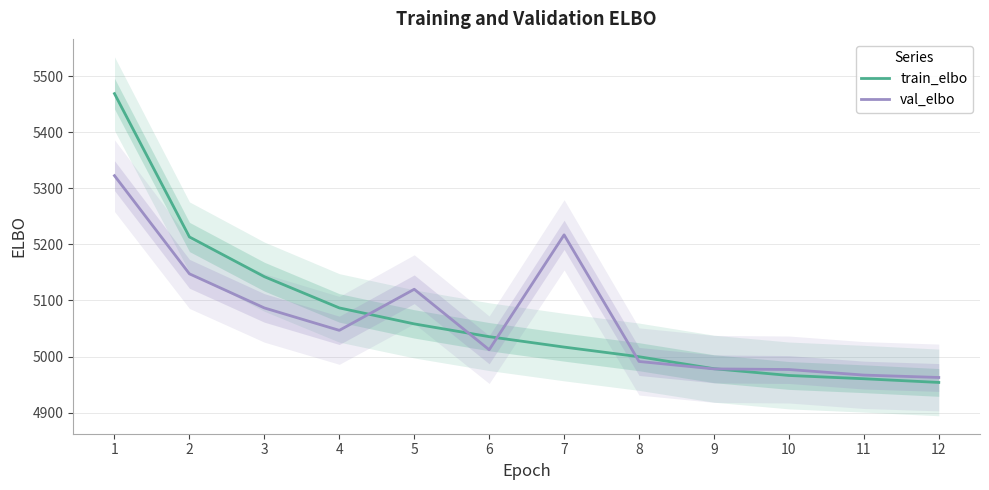

At which label does val_elbo reach its peak?

1